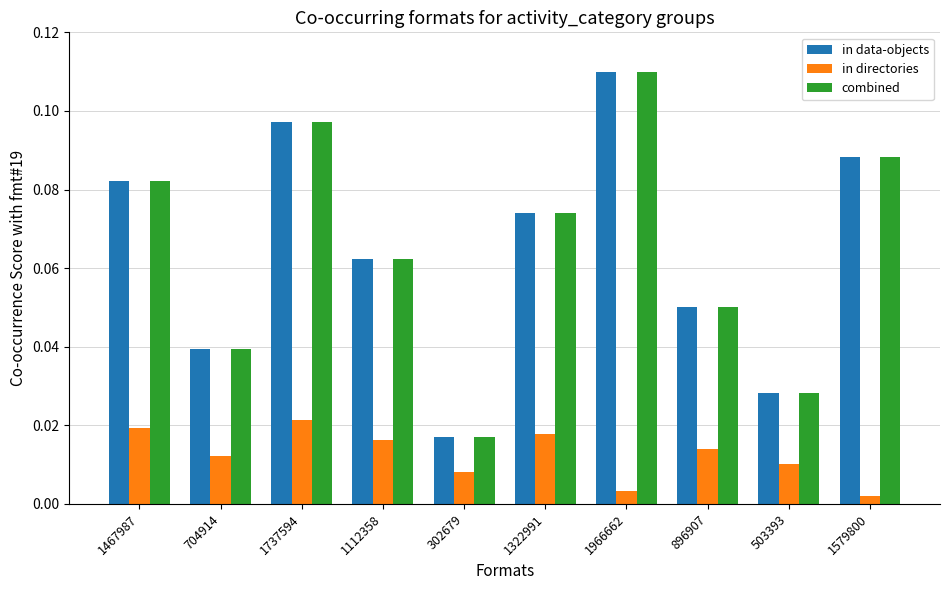

Which label corresponds to the smallest value in the chart?

1579800